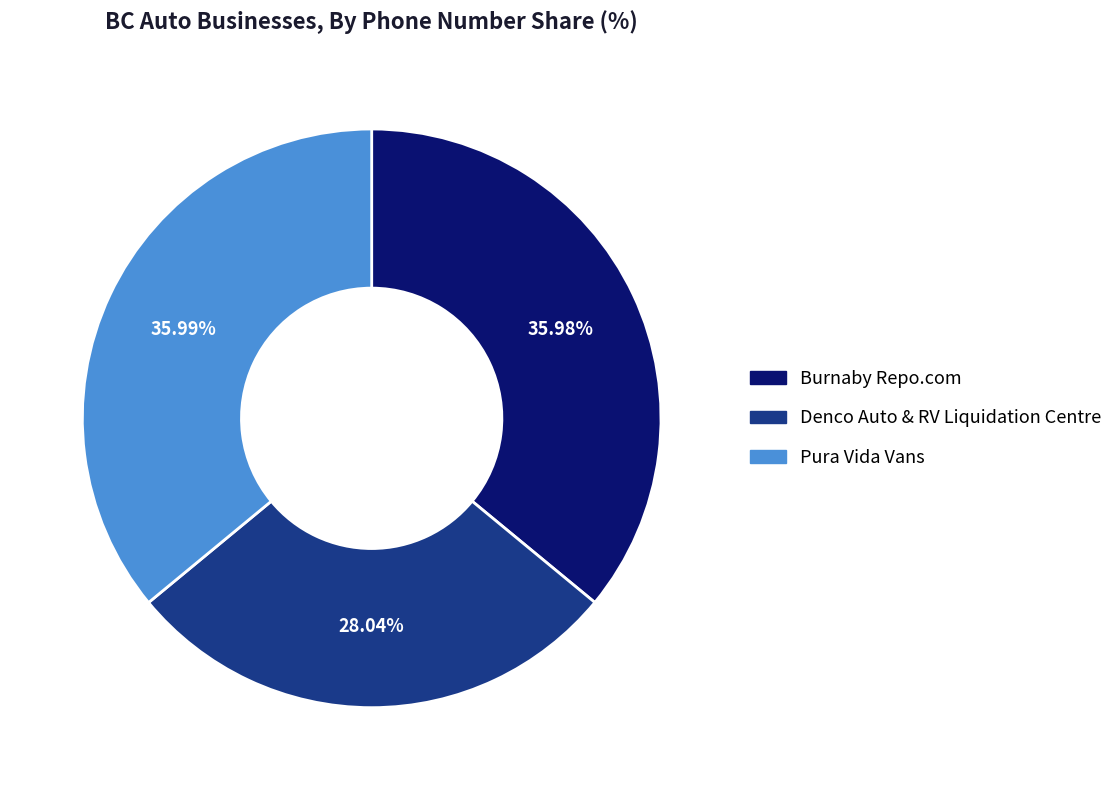

Which category has the smallest portion of the pie?

Denco Auto & RV Liquidation Centre